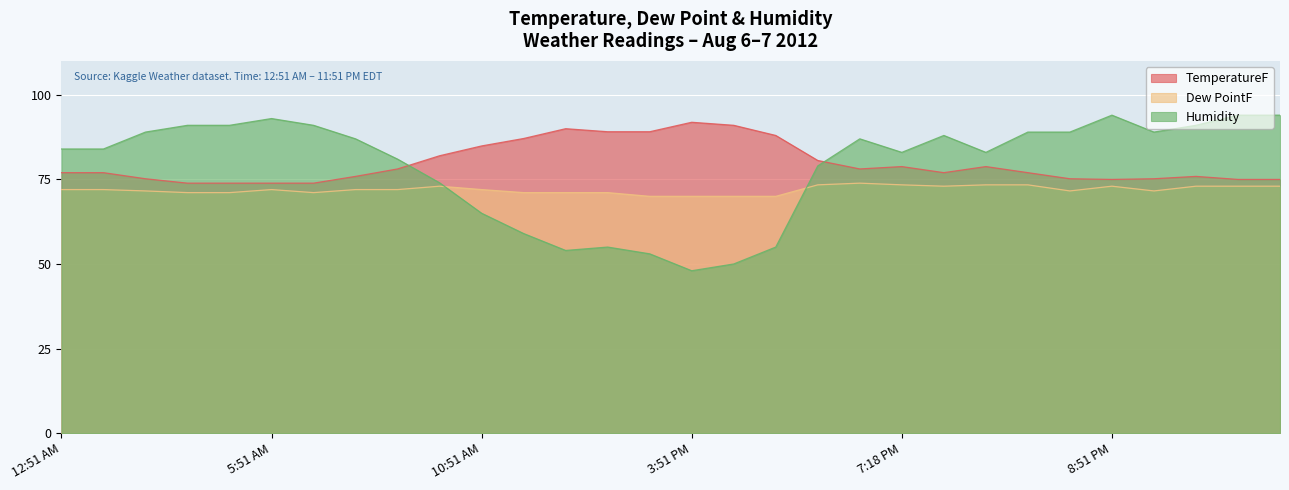

Reading right to left, transcribe all the data shown in this chart.

TemperatureF: 11:51 PM=75.0	10:51 PM=75.0	9:51 PM=75.9	9:19 PM=75.2	8:51 PM=75.0	8:42 PM=75.2	8:36 PM=77.0	8:10 PM=78.8	7:51 PM=77.0	7:18 PM=78.8	6:51 PM=78.1	6:42 PM=80.6	5:51 PM=88.0	4:51 PM=91.0	3:51 PM=91.9	2:51 PM=89.1	1:51 PM=89.1	12:51 PM=90.0	11:51 AM=87.1	10:51 AM=84.9	9:51 AM=82.0	8:51 AM=78.1	7:51 AM=75.9	6:51 AM=73.9	5:51 AM=73.9	4:51 AM=73.9	3:51 AM=73.9	2:51 AM=75.2	1:51 AM=77.0	12:51 AM=77.0
Dew PointF: 11:51 PM=73.0	10:51 PM=73.0	9:51 PM=73.0	9:19 PM=71.6	8:51 PM=73.0	8:42 PM=71.6	8:36 PM=73.4	8:10 PM=73.4	7:51 PM=73.0	7:18 PM=73.4	6:51 PM=73.9	6:42 PM=73.4	5:51 PM=70.0	4:51 PM=70.0	3:51 PM=70.0	2:51 PM=70.0	1:51 PM=71.1	12:51 PM=71.1	11:51 AM=71.1	10:51 AM=72.0	9:51 AM=73.0	8:51 AM=72.0	7:51 AM=72.0	6:51 AM=71.1	5:51 AM=72.0	4:51 AM=71.1	3:51 AM=71.1	2:51 AM=71.6	1:51 AM=72.0	12:51 AM=72.0
Humidity: 11:51 PM=94.0	10:51 PM=94.0	9:51 PM=91.0	9:19 PM=89.0	8:51 PM=94.0	8:42 PM=89.0	8:36 PM=89.0	8:10 PM=83.0	7:51 PM=88.0	7:18 PM=83.0	6:51 PM=87.0	6:42 PM=79.0	5:51 PM=55.0	4:51 PM=50.0	3:51 PM=48.0	2:51 PM=53.0	1:51 PM=55.0	12:51 PM=54.0	11:51 AM=59.0	10:51 AM=65.0	9:51 AM=74.0	8:51 AM=81.0	7:51 AM=87.0	6:51 AM=91.0	5:51 AM=93.0	4:51 AM=91.0	3:51 AM=91.0	2:51 AM=89.0	1:51 AM=84.0	12:51 AM=84.0